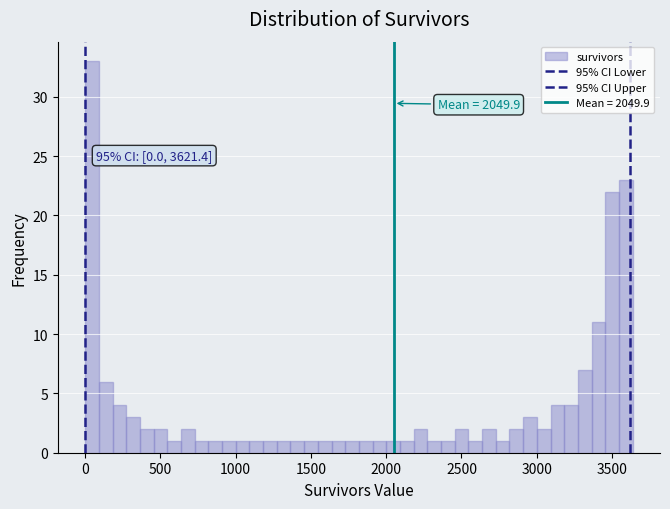

Read against the x-axis, roughly where is the centre of the tallest bar?

50